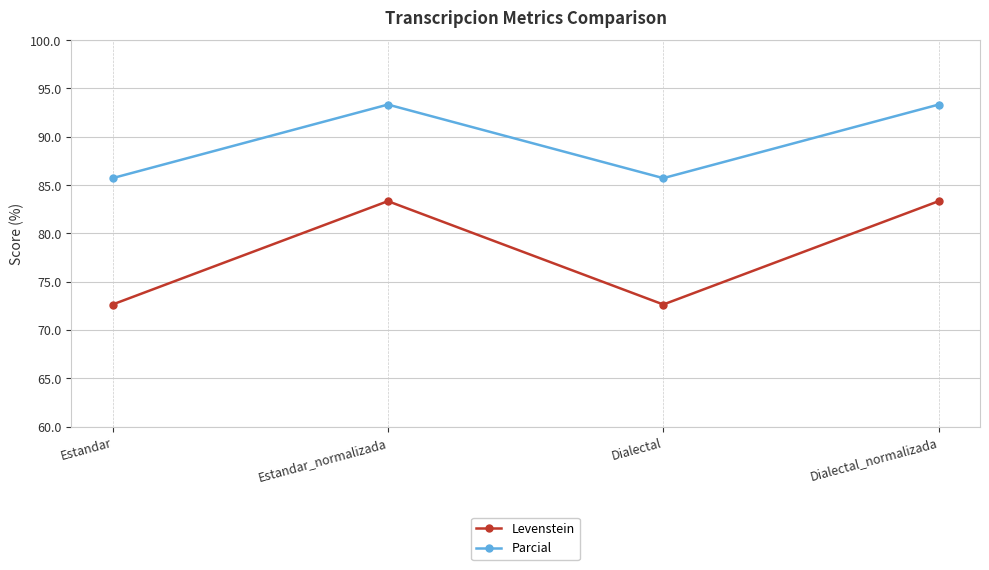

At how many categories does at least one series exceed 83?

4